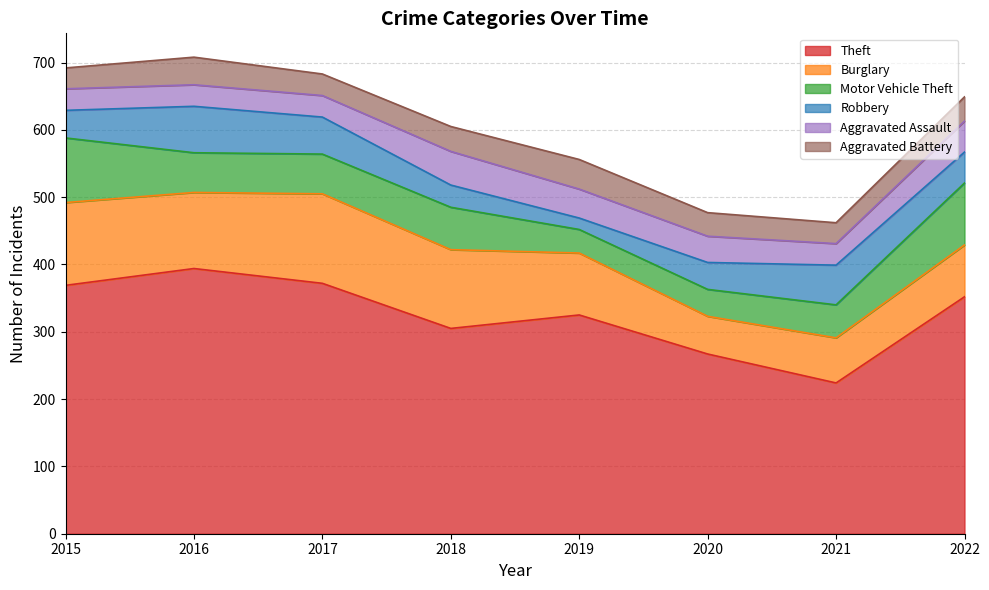

True or false: Theft has a value of 169 at 2016.

False